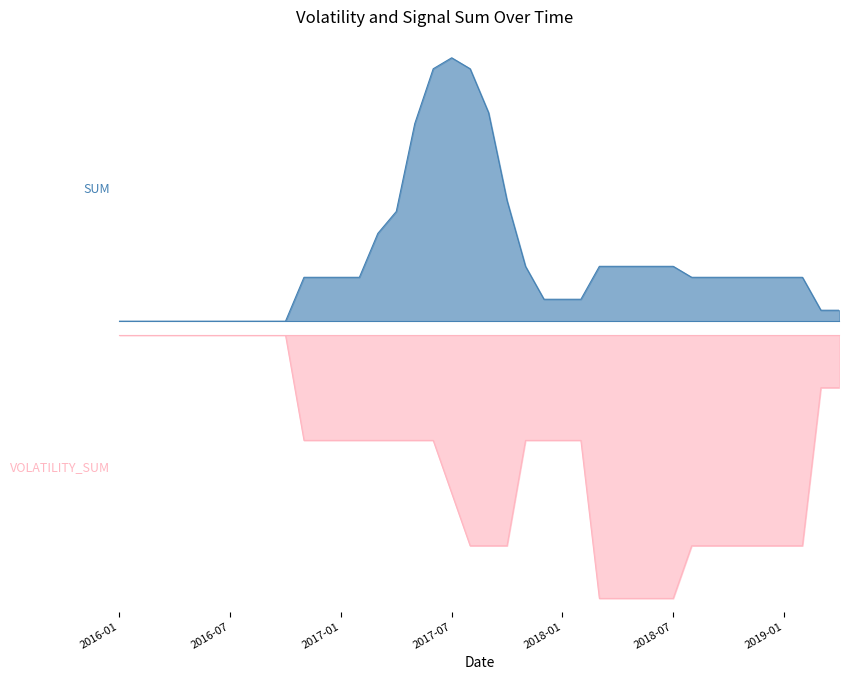

True or false: VOLATILITY_SUM and SUM intersect in this chart.

False